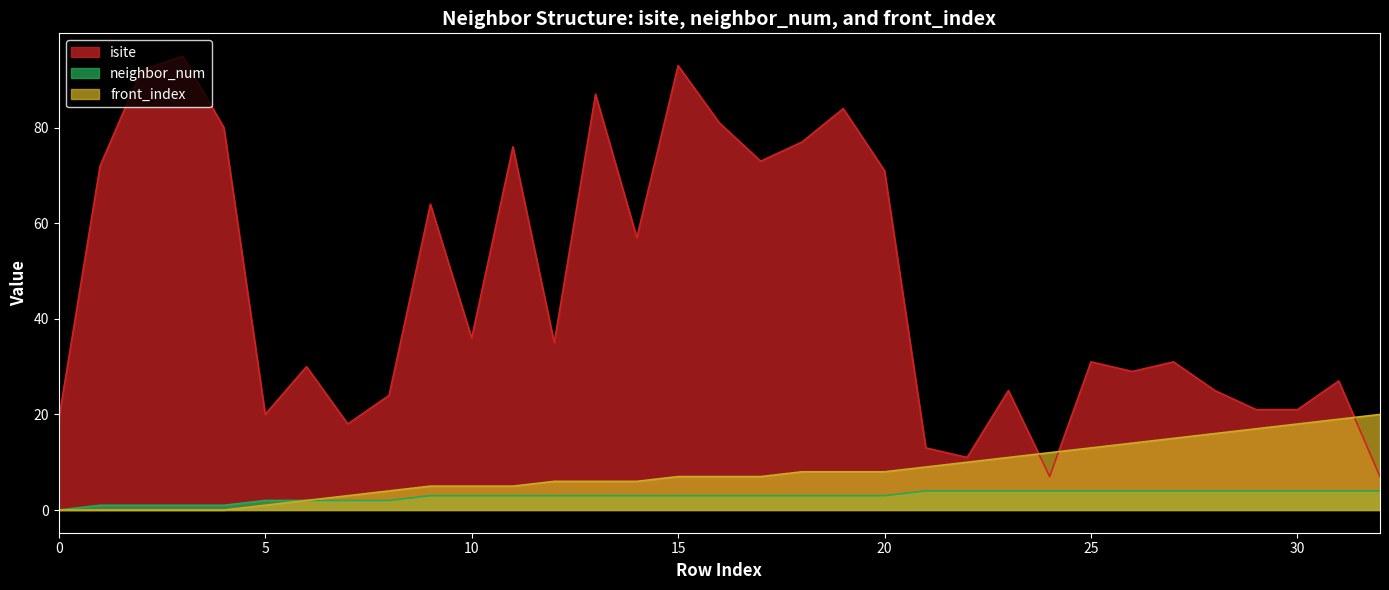

Rank the categories by neighbor_num value from highest to lowest.

21, 22, 23, 24, 25, 26, 27, 28, 29, 30, 31, 32, 9, 10, 11, 12, 13, 14, 15, 16, 17, 18, 19, 20, 5, 6, 7, 8, 1, 2, 3, 4, 0